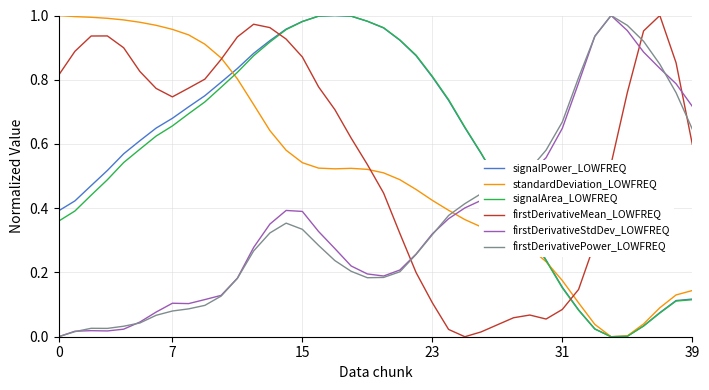

True or false: signalArea_LOWFREQ and firstDerivativeStdDev_LOWFREQ intersect in this chart.

True